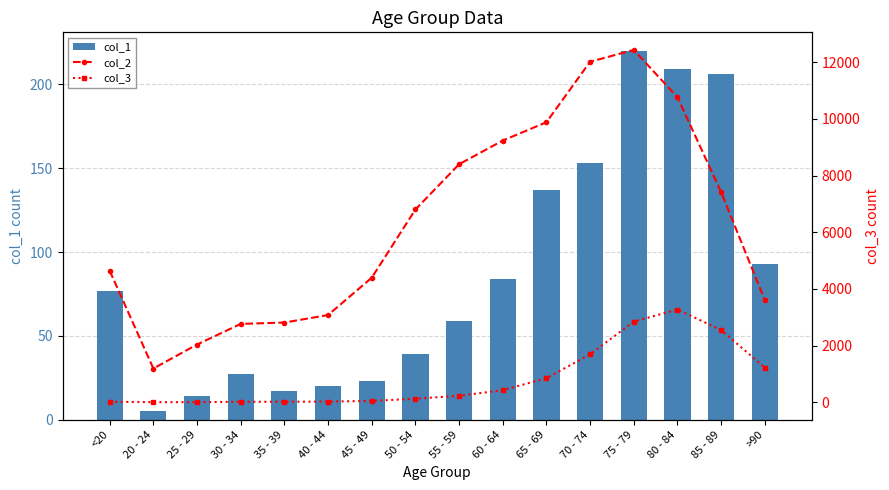

Which series has the widest spread of values?

col_2